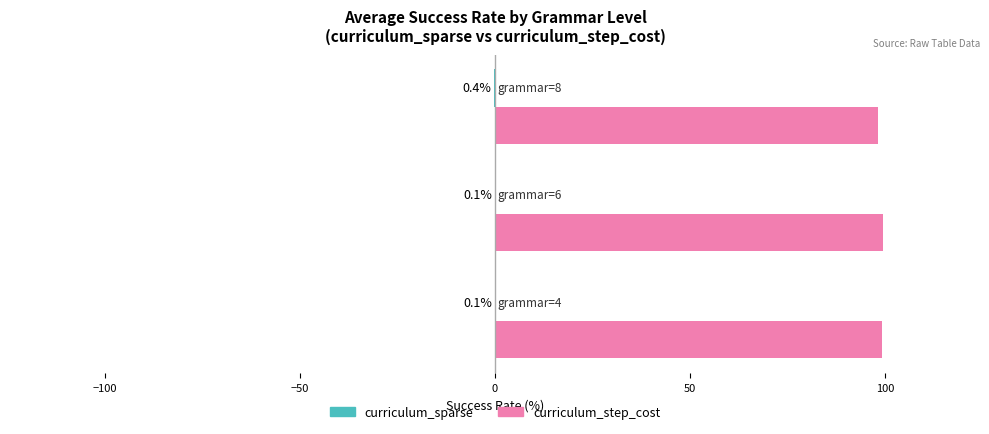

Which series has the largest total across all categories?

curriculum_step_cost